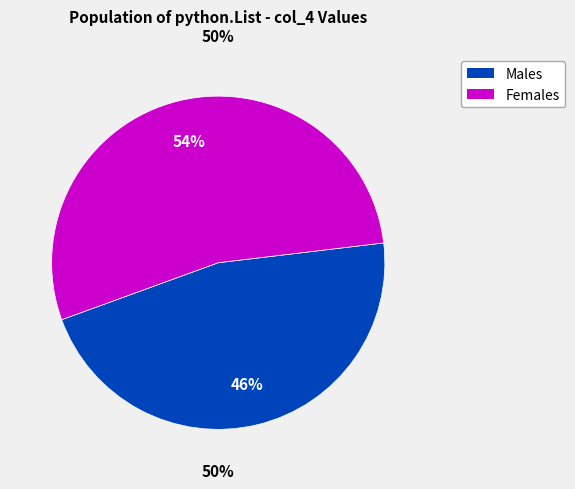

What percentage is NOT represented by python.List (4,6)?

90.2%